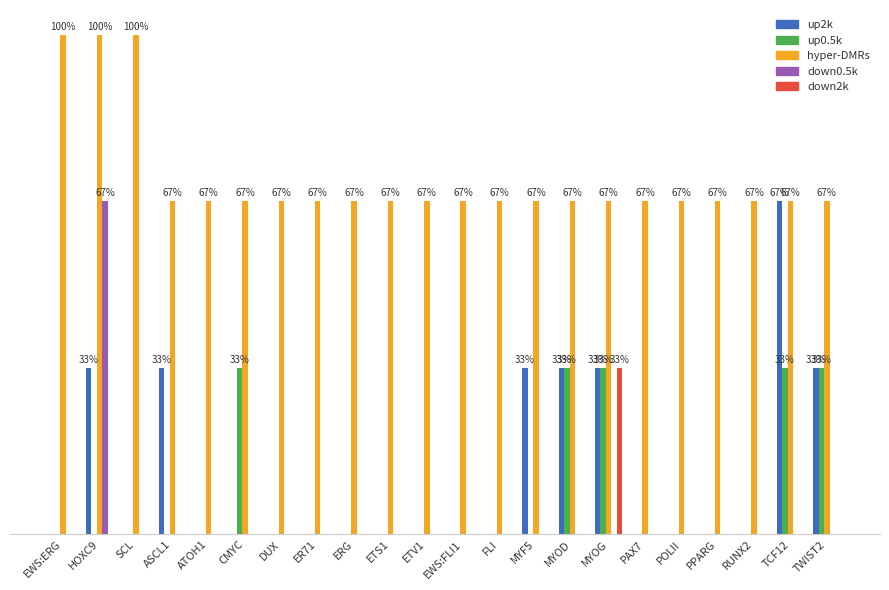

What position from the left is EWS:ERG?

1